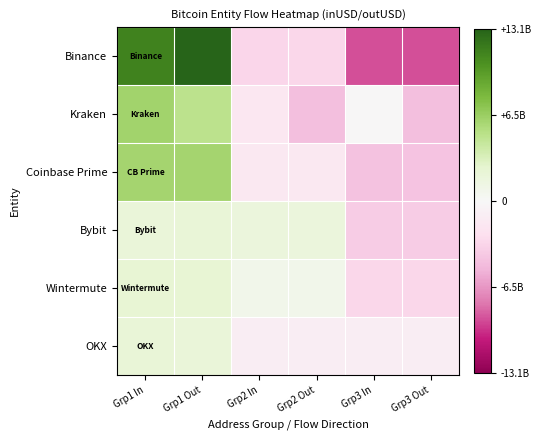

Which category has the highest value across all series?

Grp1 Out